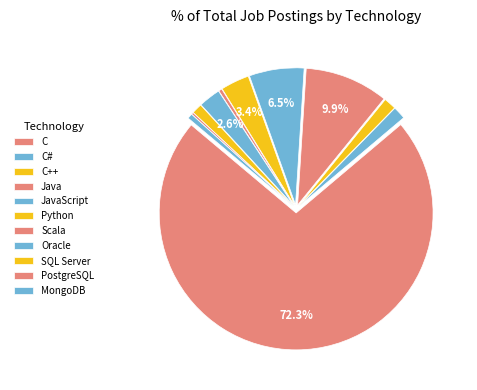

How much of the chart is everything except C?

27.7%